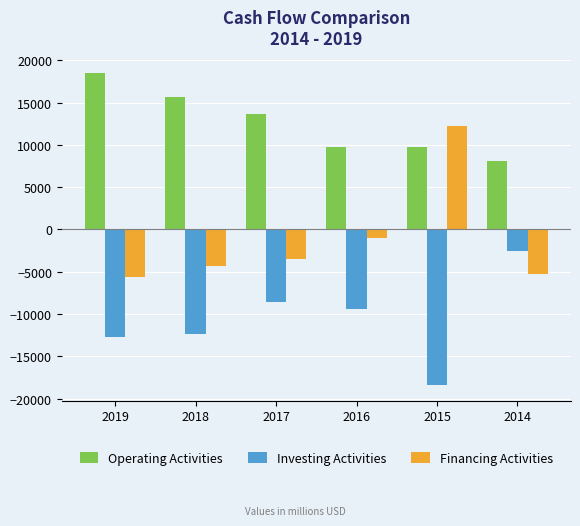

Rank the series by their average value, from highest to lowest.

Operating Activities, Financing Activities, Investing Activities